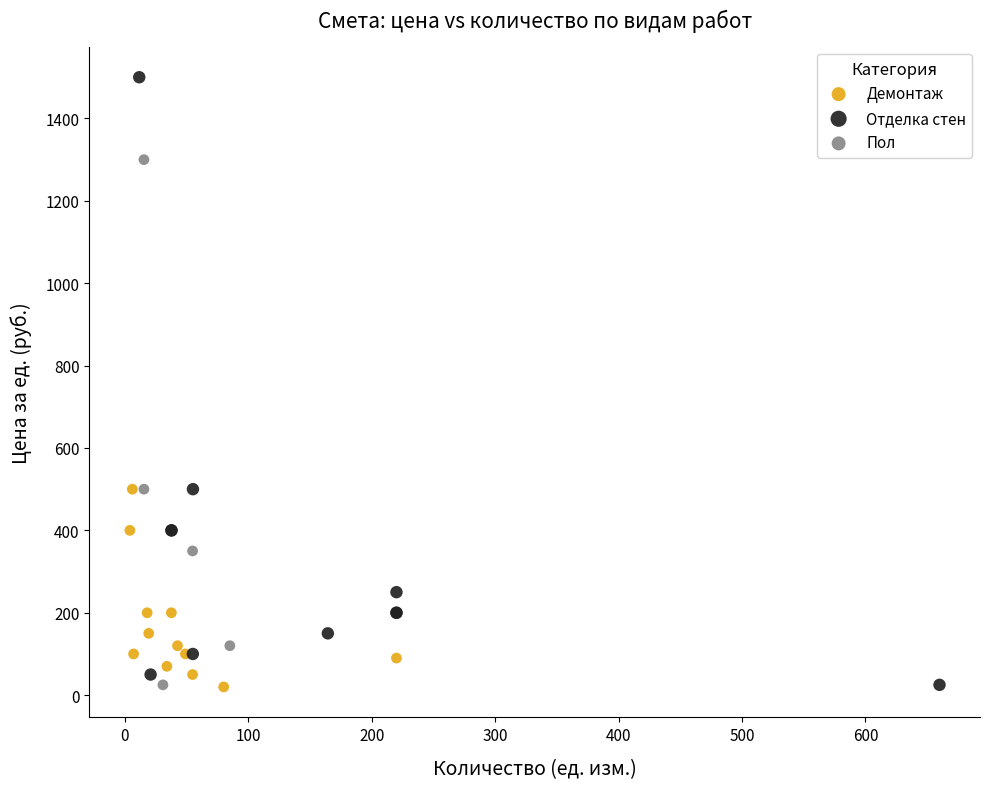

Which series reaches the maximum Y coordinate?

Отделка стен